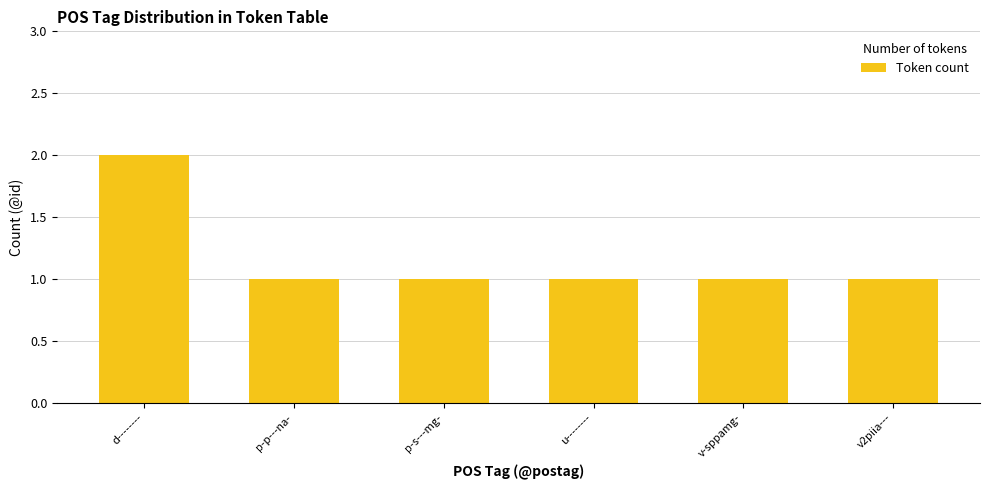

True or false: the data shows 0 at v-sppamg-.

False